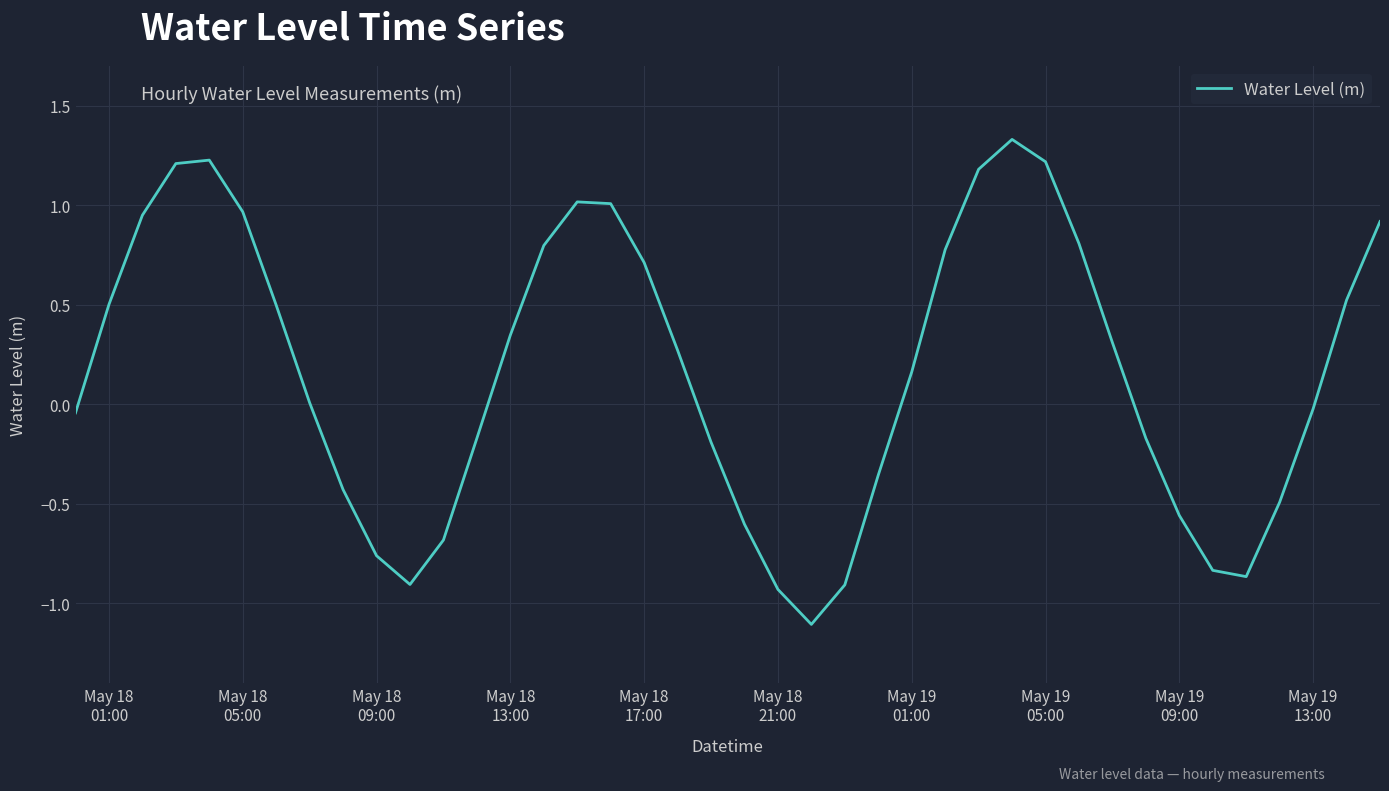

What is the difference between the maximum and minimum values?

2.4